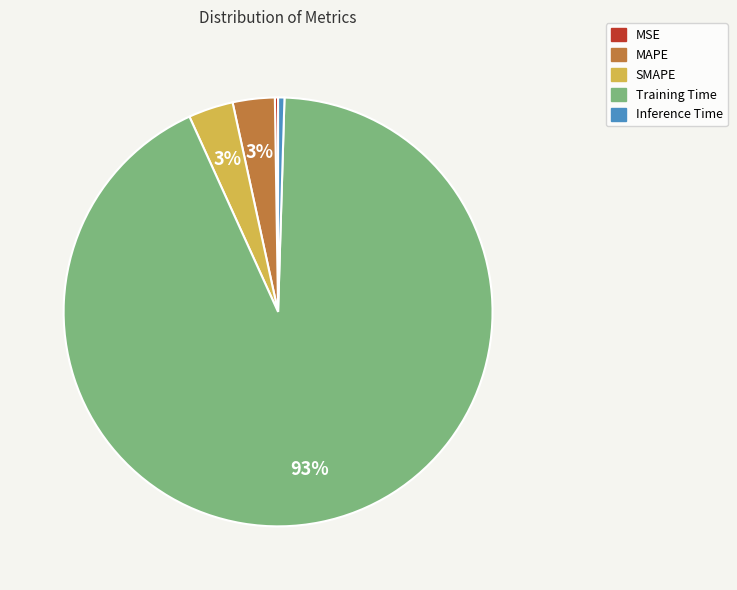

To the nearest percent, what portion does SMAPE represent?

3%